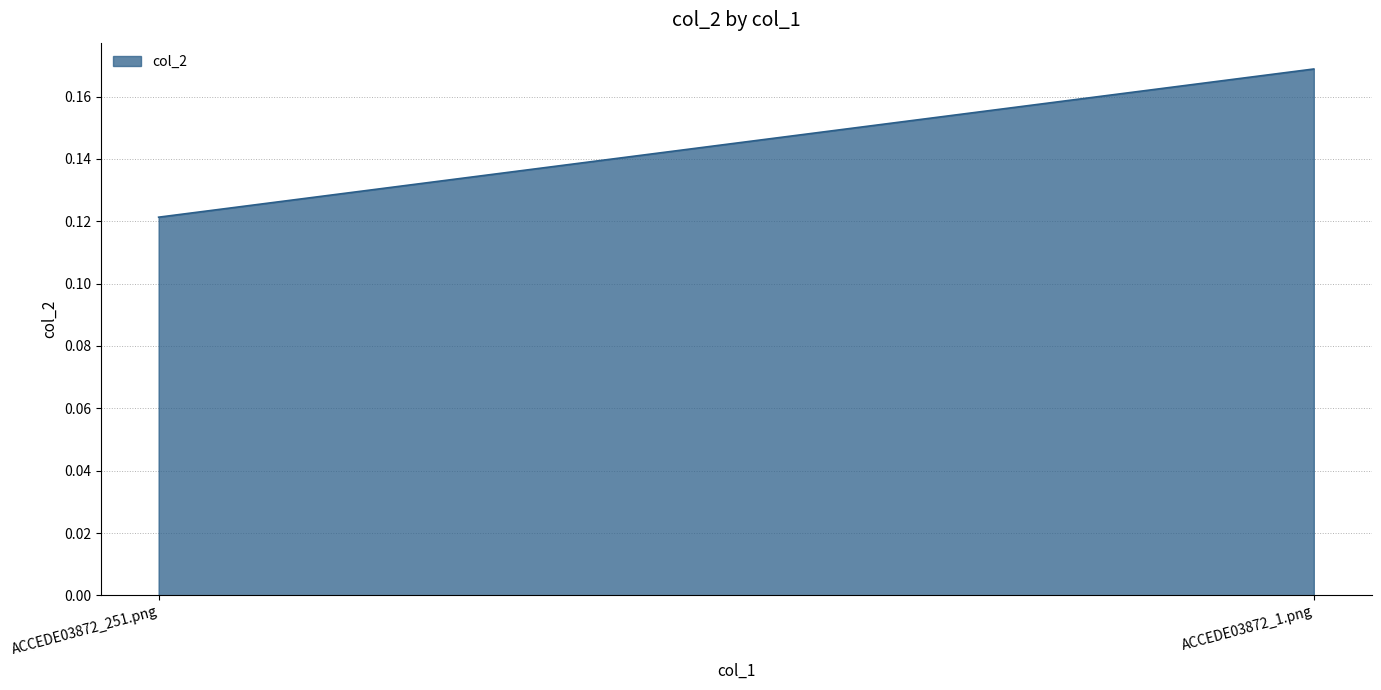

Does the chart display data point markers on the line(s)?

No